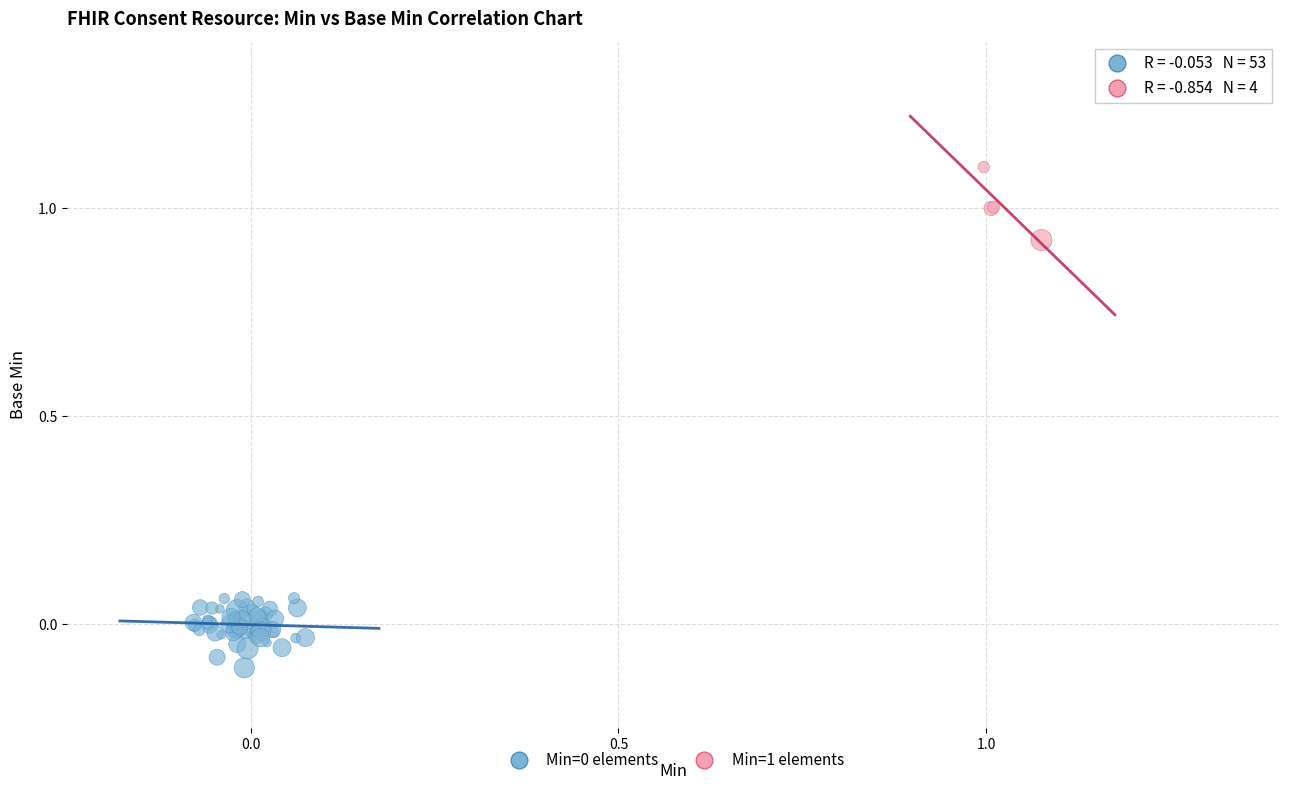

Which series contains the highest Y value?

Min=1 elements